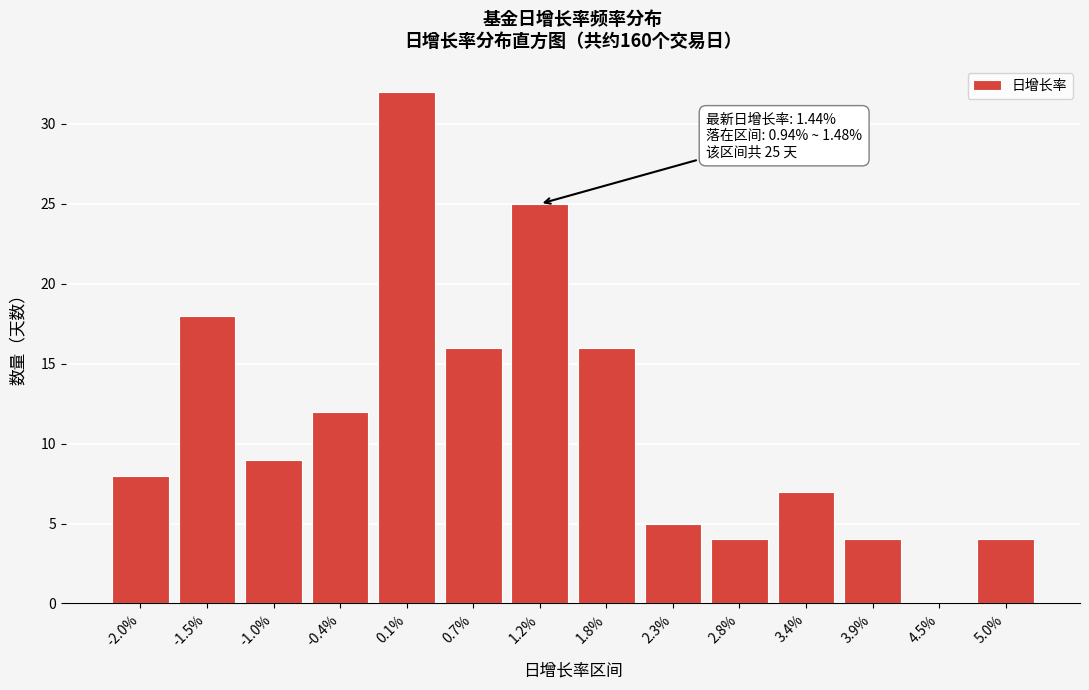

Reading right to left, extract all data points from this chart.

5.0%=4	4.5%=0	3.9%=4	3.4%=7	2.8%=4	2.3%=5	1.8%=16	1.2%=25	0.7%=16	0.1%=32	-0.4%=12	-1.0%=9	-1.5%=18	-2.0%=8